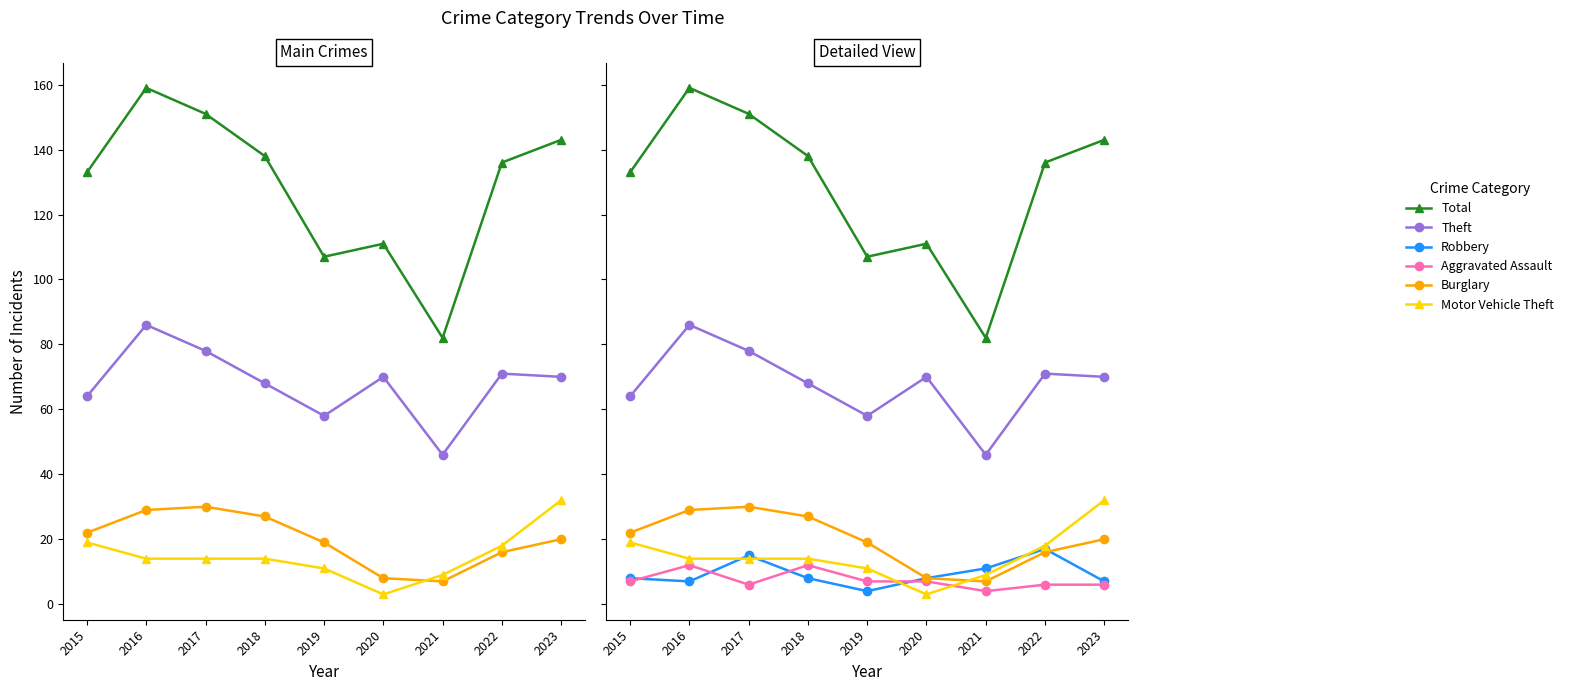

Reading left to right, transcribe all the data shown in this chart.

Total: 2015=133	2016=159	2017=151	2018=138	2019=107	2020=111	2021=82	2022=136	2023=143
Theft: 2015=64	2016=86	2017=78	2018=68	2019=58	2020=70	2021=46	2022=71	2023=70
Burglary: 2015=22	2016=29	2017=30	2018=27	2019=19	2020=8	2021=7	2022=16	2023=20
Motor Vehicle Theft: 2015=19	2016=14	2017=14	2018=14	2019=11	2020=3	2021=9	2022=18	2023=32
Robbery: 2015=8	2016=7	2017=15	2018=8	2019=4	2020=8	2021=11	2022=17	2023=7
Aggravated Assault: 2015=7	2016=12	2017=6	2018=12	2019=7	2020=7	2021=4	2022=6	2023=6